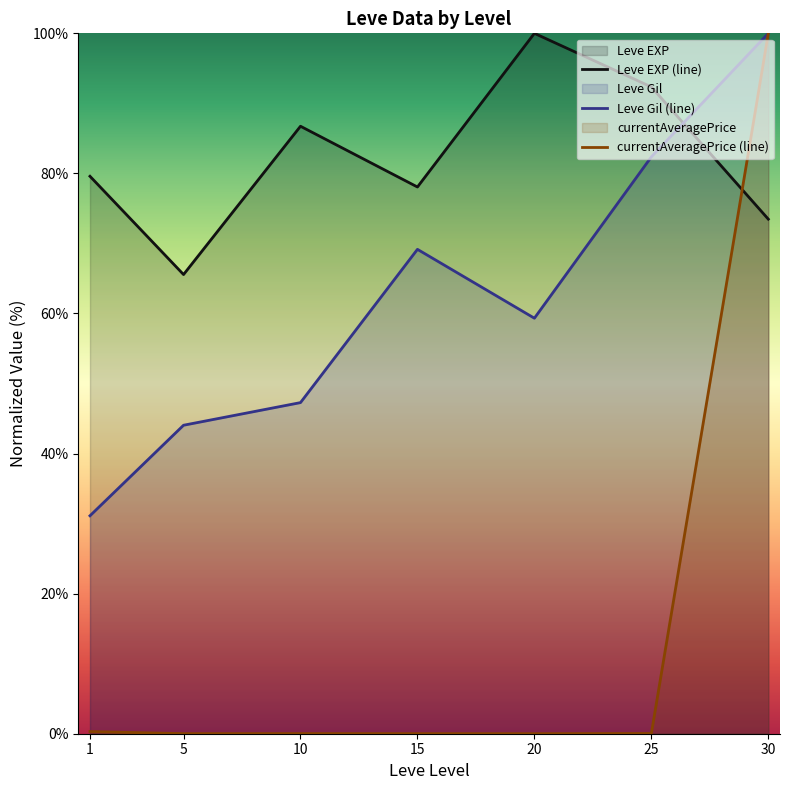

The value of Leve EXP (line) at 25 is 59.7. True or false?

False